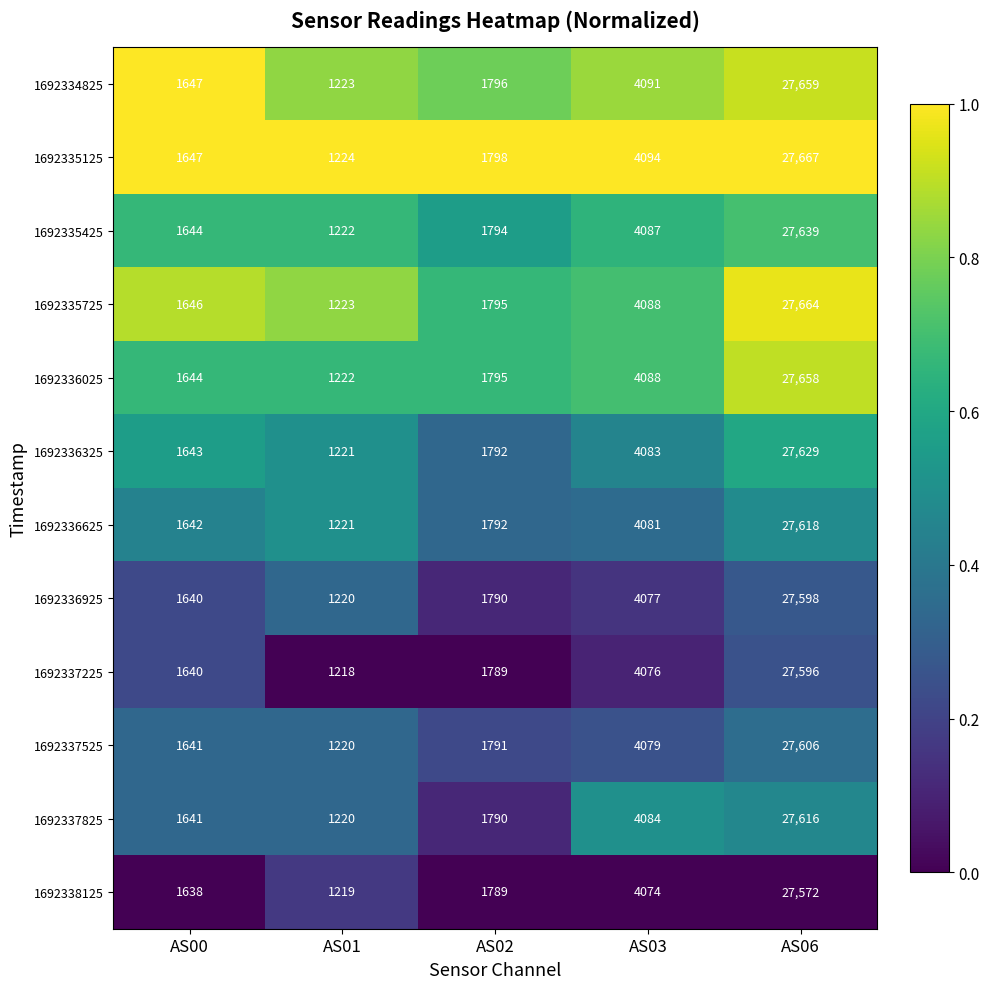

What is the smallest value displayed?

1218